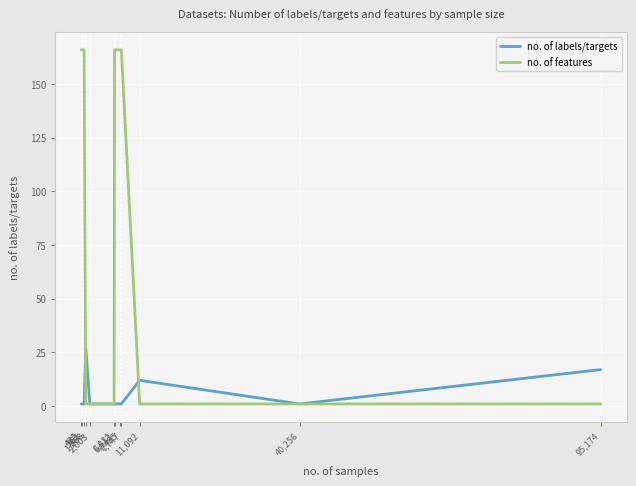

What is the lowest value of the no. of features series?

1